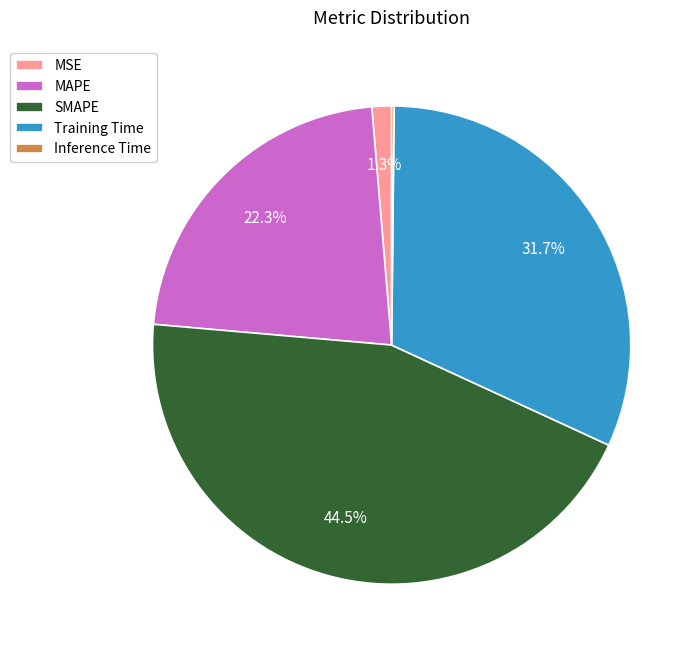

Is there any slice that represents more than half of the pie?

No